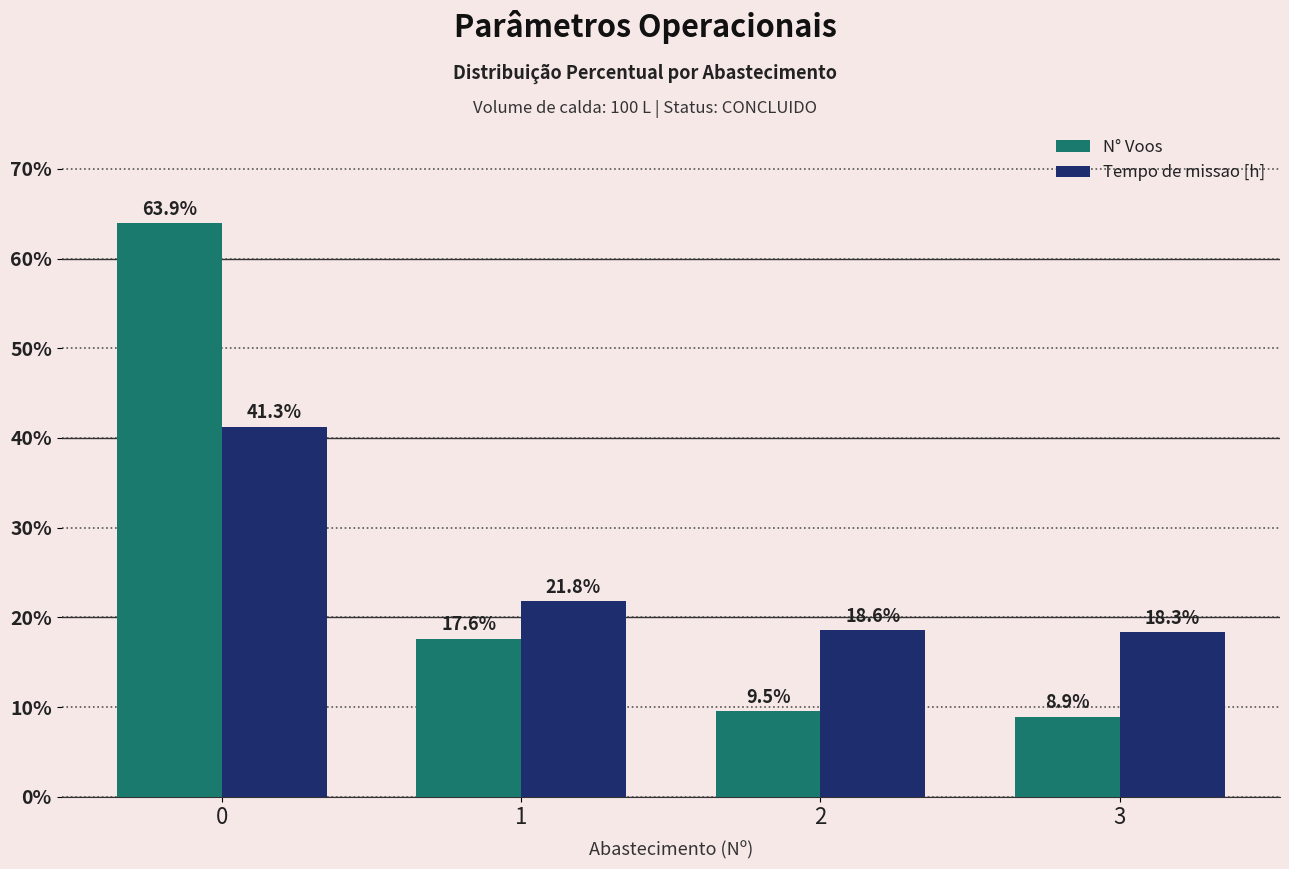

At how many categories does at least one series exceed 15?

4